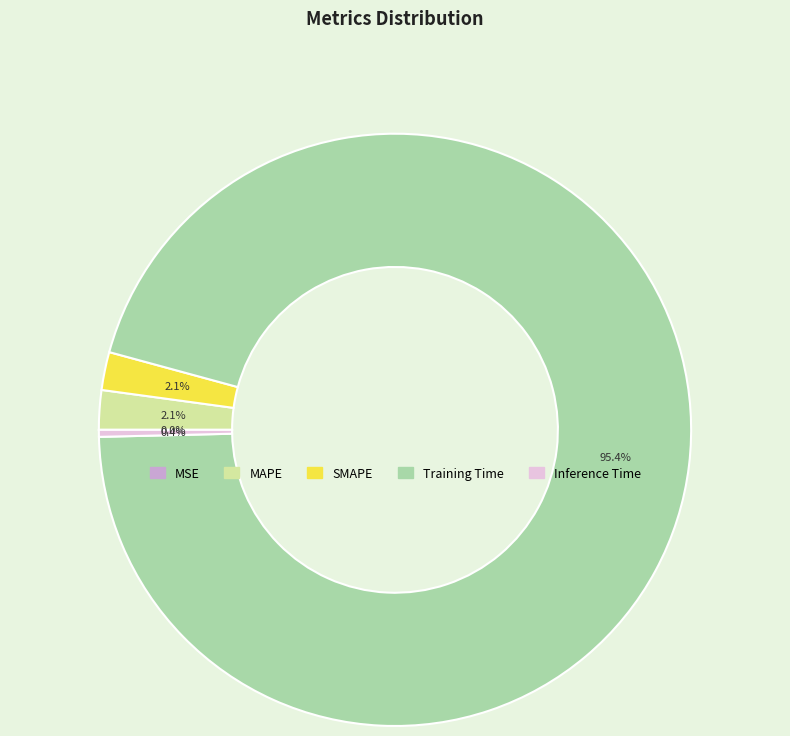

Which slice is the largest?

Training Time